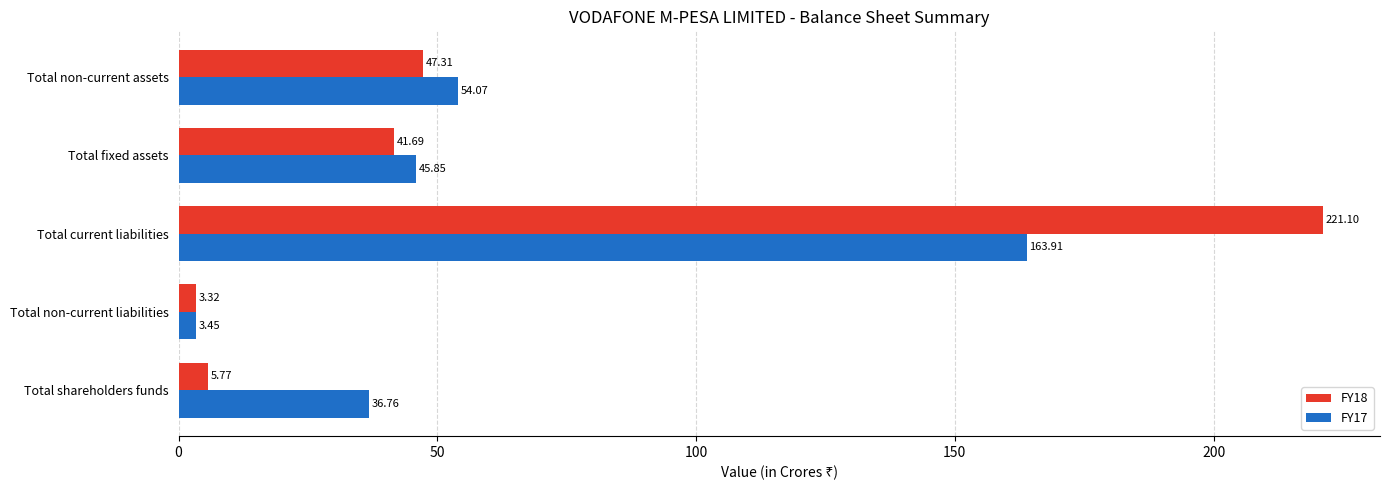

Rank the series by their average value, from lowest to highest.

FY17, FY18